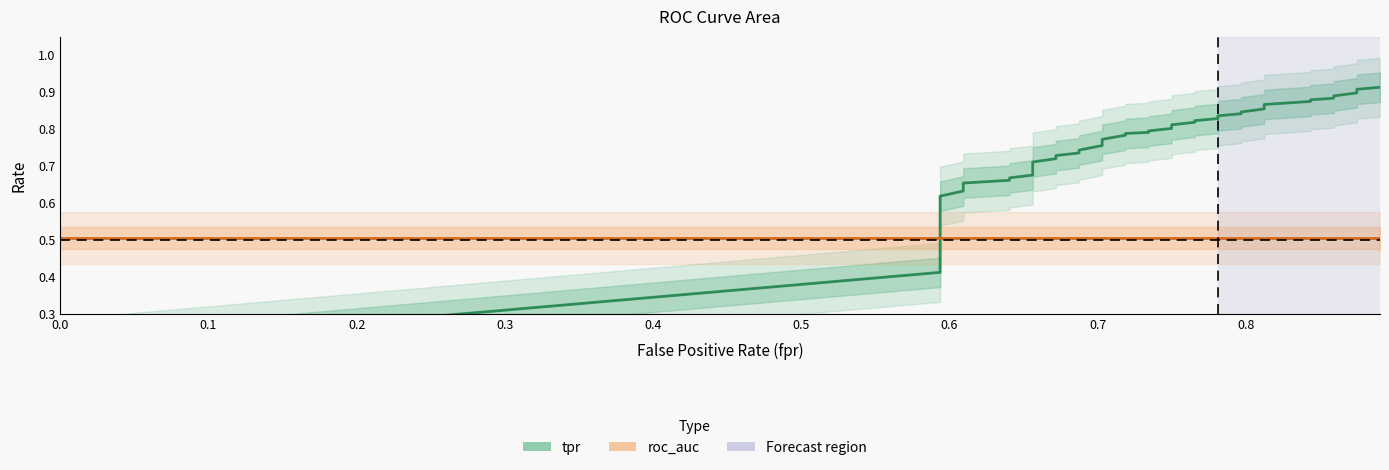

How many times do roc_auc and tpr cross each other?

1